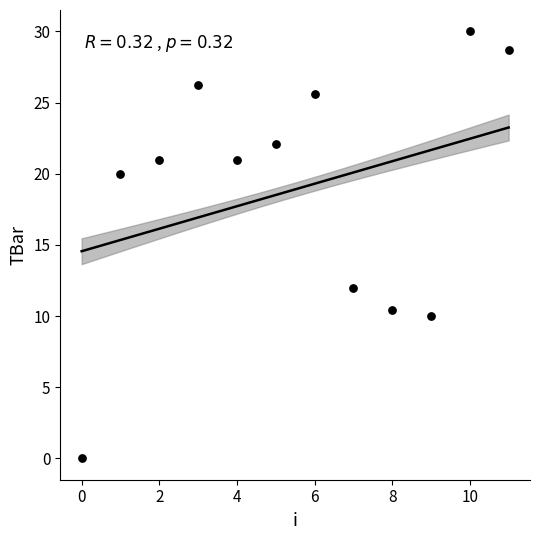

What is the average Y value?

18.9